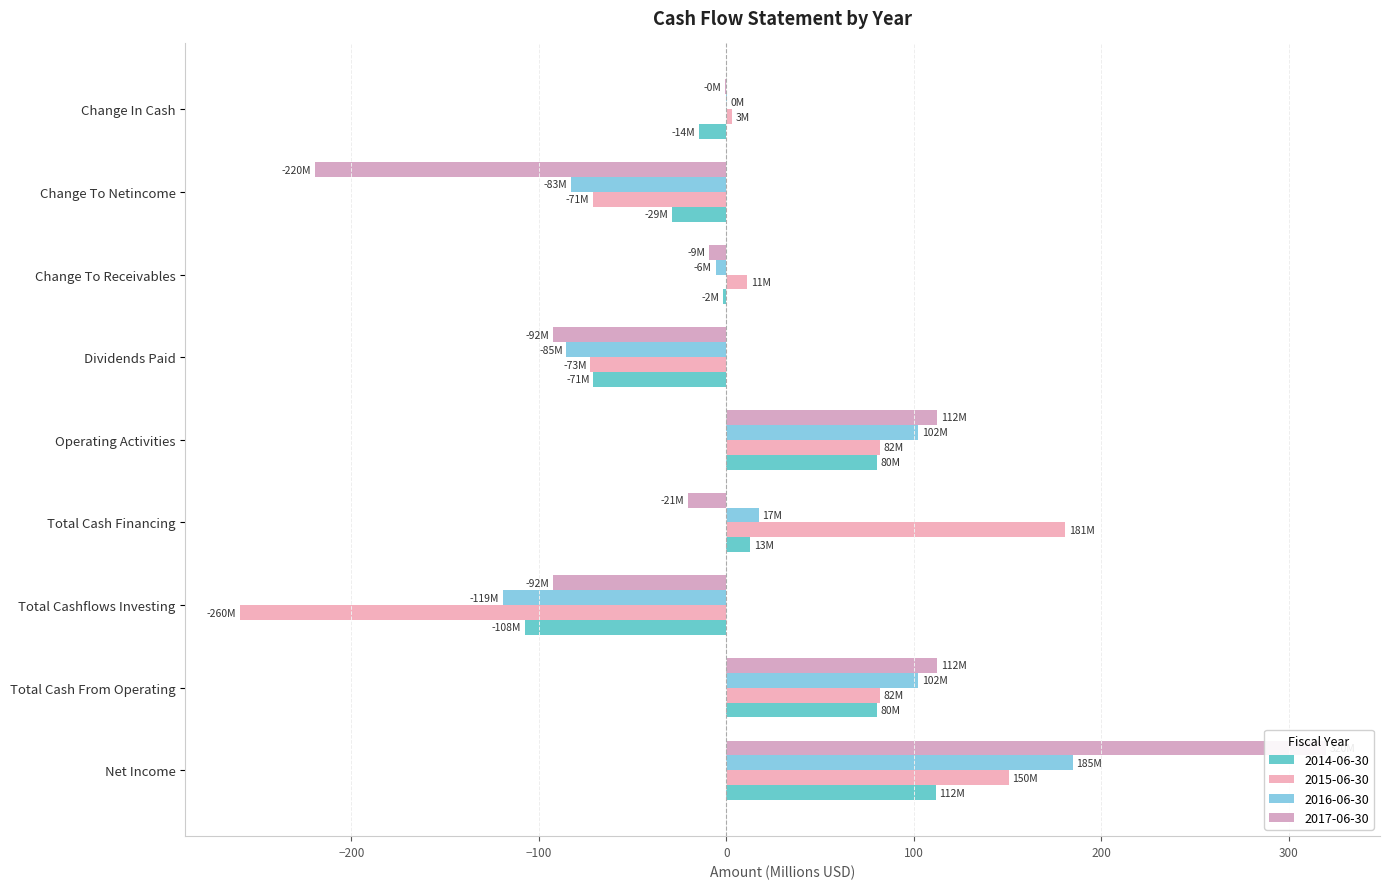

Rank the series at Total Cash Financing from highest to lowest value.

2015-06-30, 2016-06-30, 2014-06-30, 2017-06-30